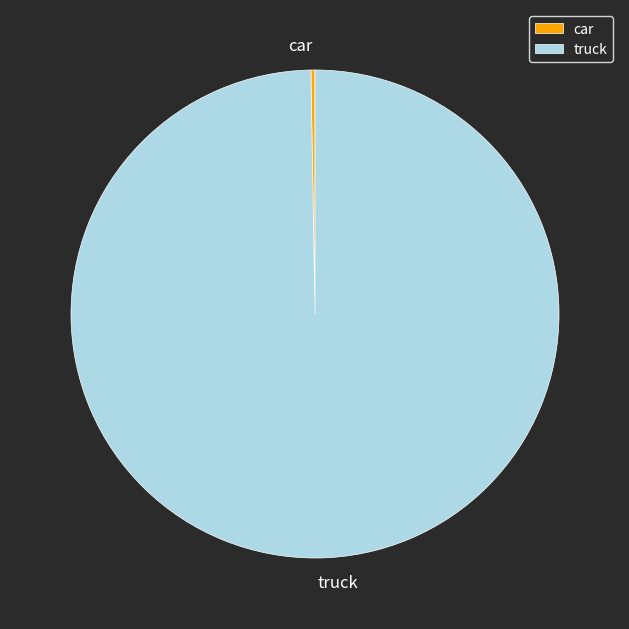

What is the majority slice?

truck